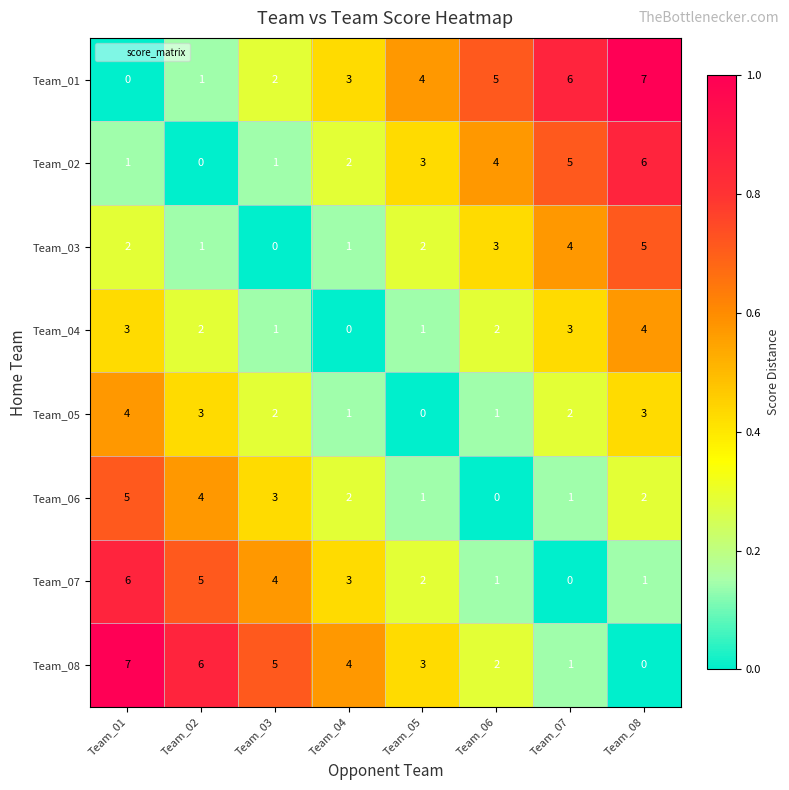

At which label does Team_08 first exceed 4?

Team_01